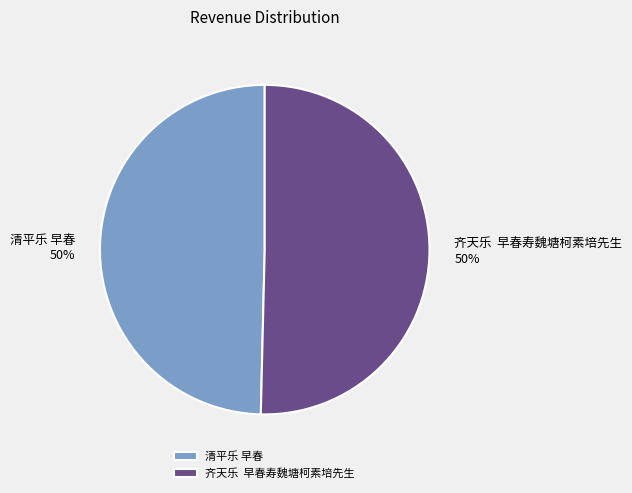

To the nearest percent, what portion does 清平乐 早春 represent?

50%